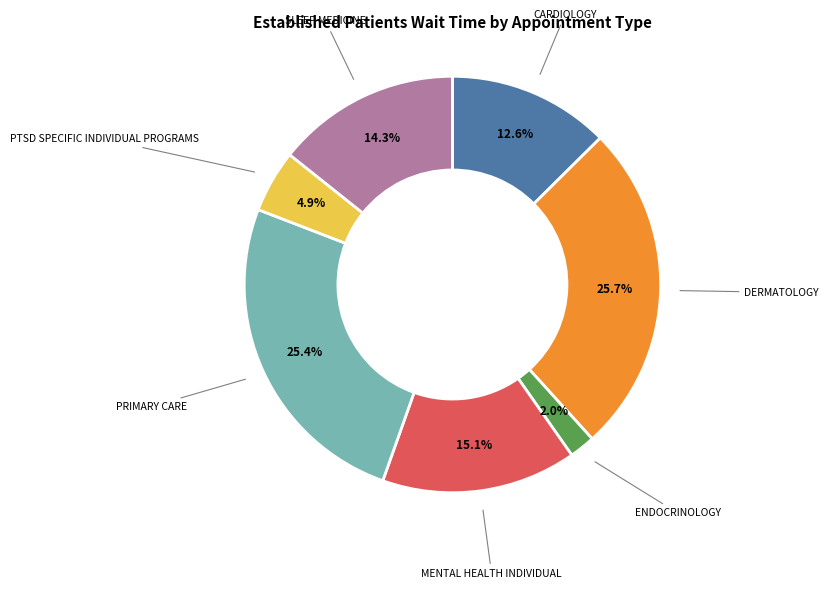

Is there a majority slice in this chart?

No